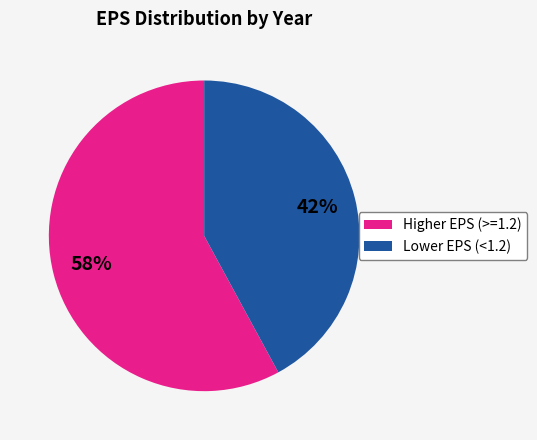

To the nearest percent, what is the average slice percentage?

50%